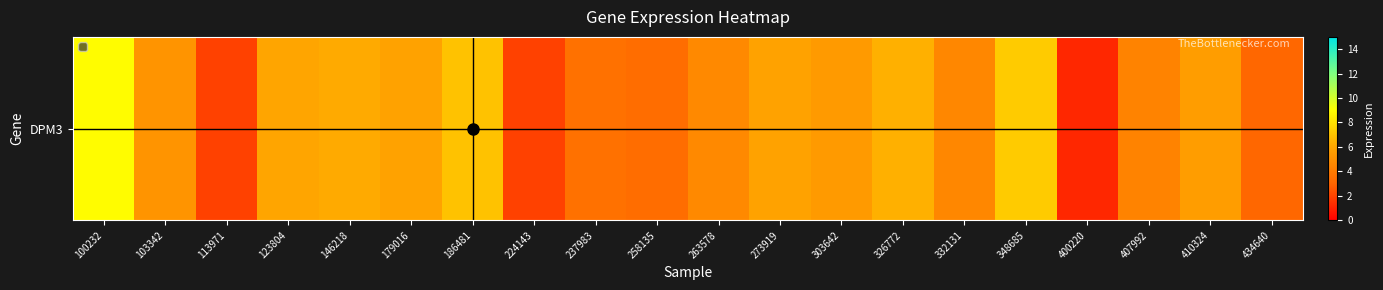

At which label does the data first exceed 5?

100232